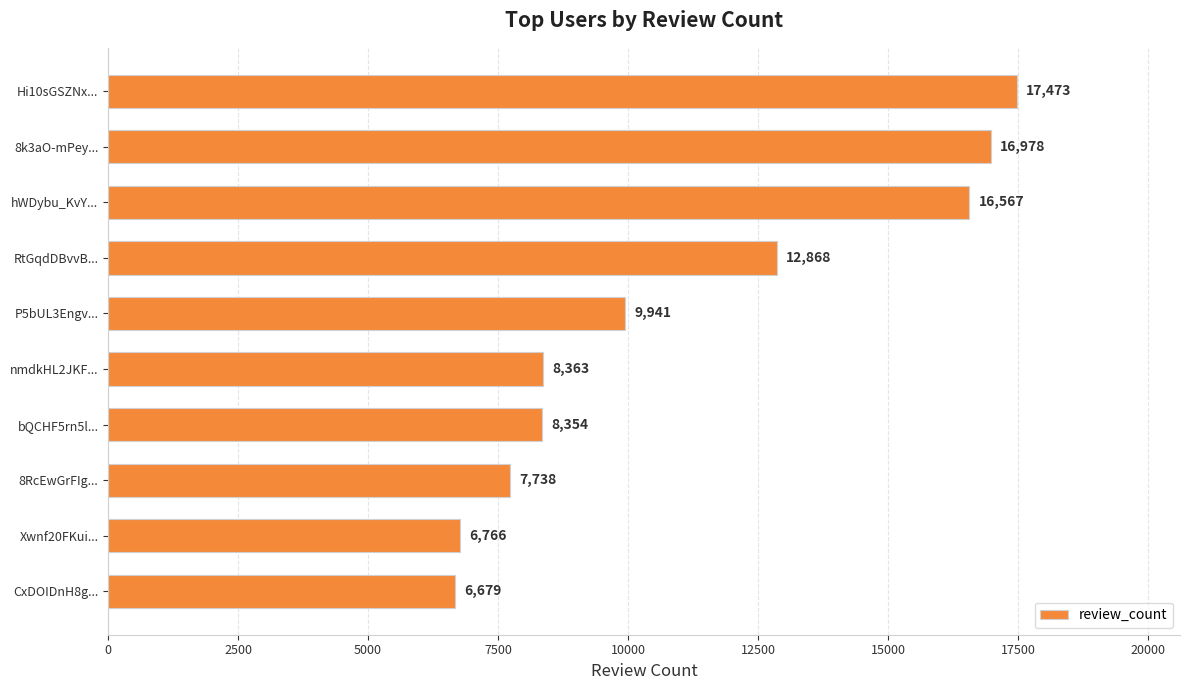

What is the difference between the values at 8k3aO-mPey... and Hi10sGSZNx...?

495